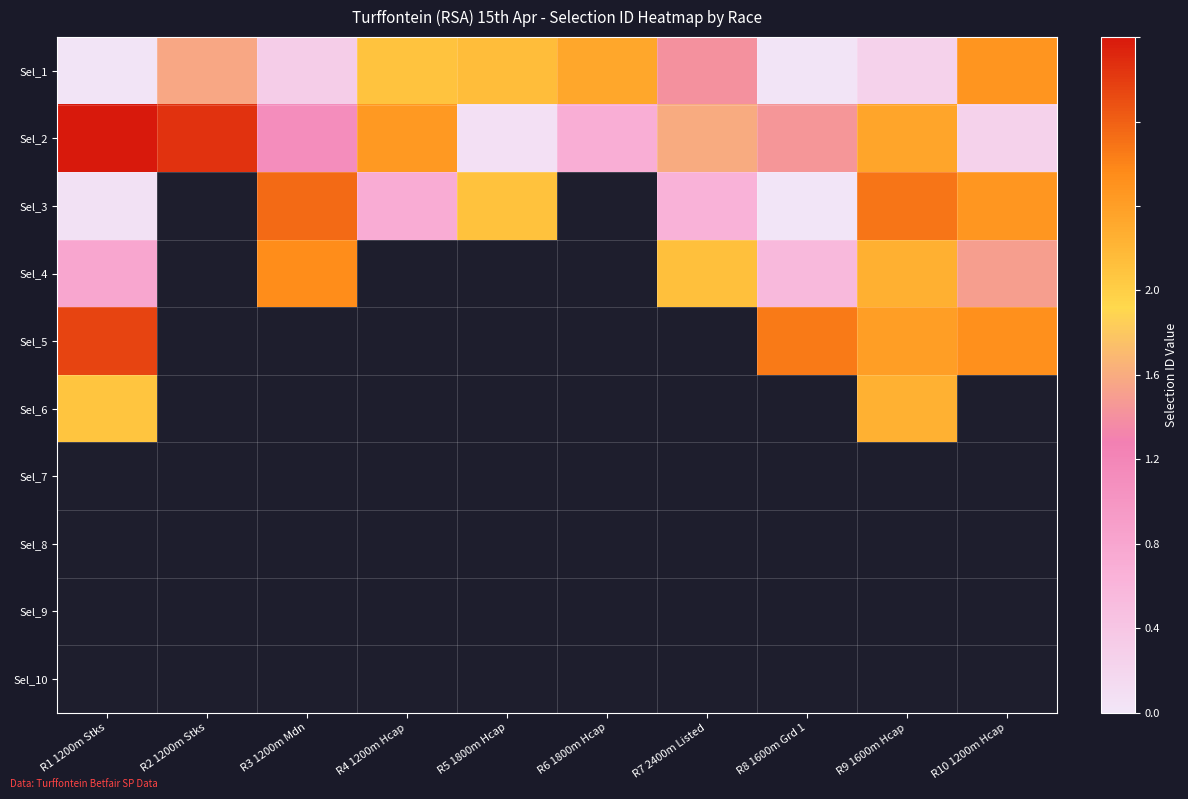

Where does the Sel_3 series first go above 1?

R3 1200m Mdn